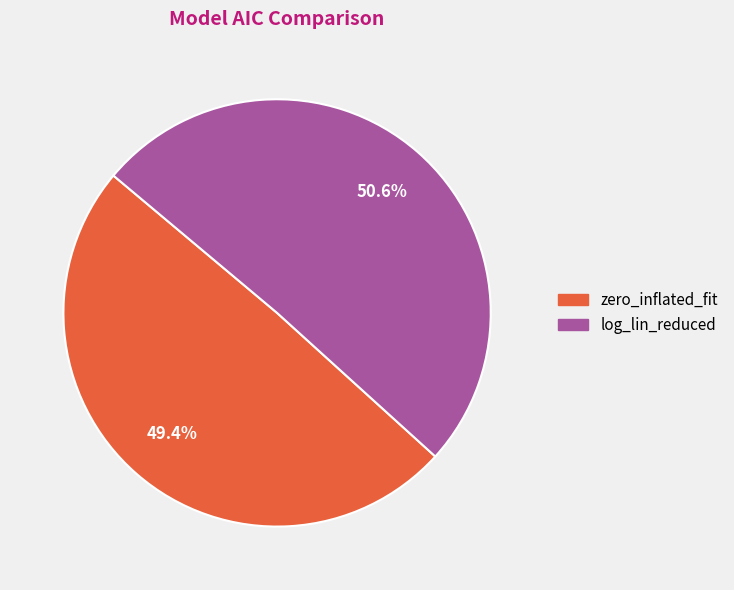

The log_lin_reduced slice represents 51% of the pie. True or false?

True